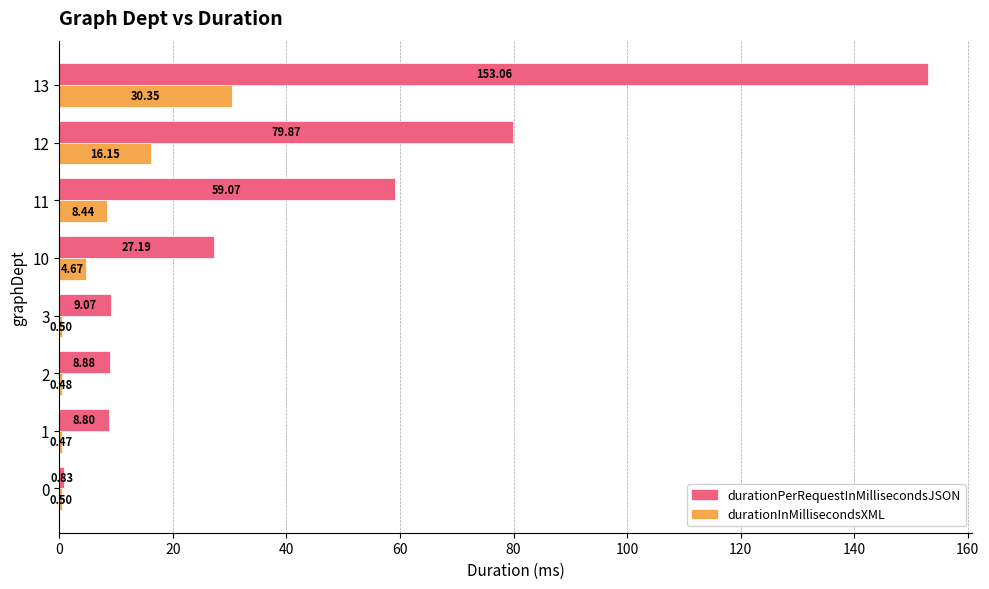

Which series changed the most between 2 and 11?

durationPerRequestInMillisecondsJSON